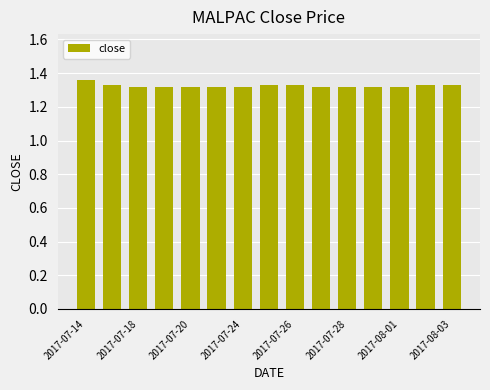

What is the sum of all values?

19.9